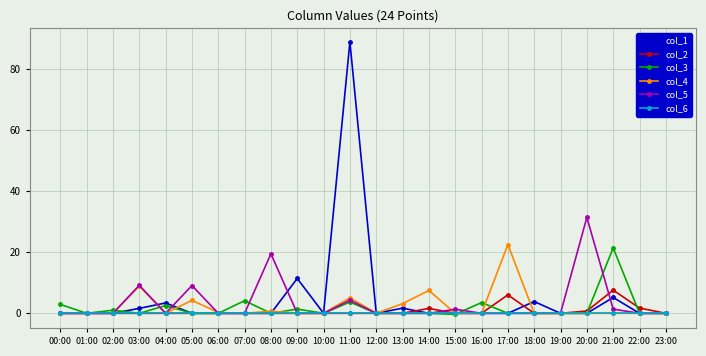

The value of col_1 at 01:00 is 0.0. True or false?

True